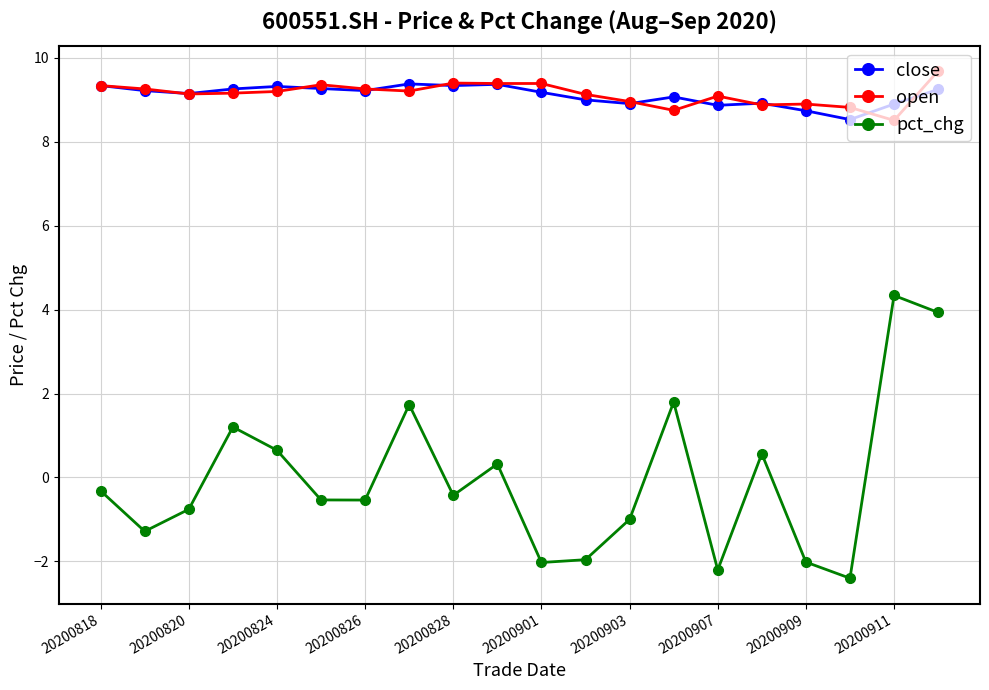

What is the maximum value shown in the chart?

9.7